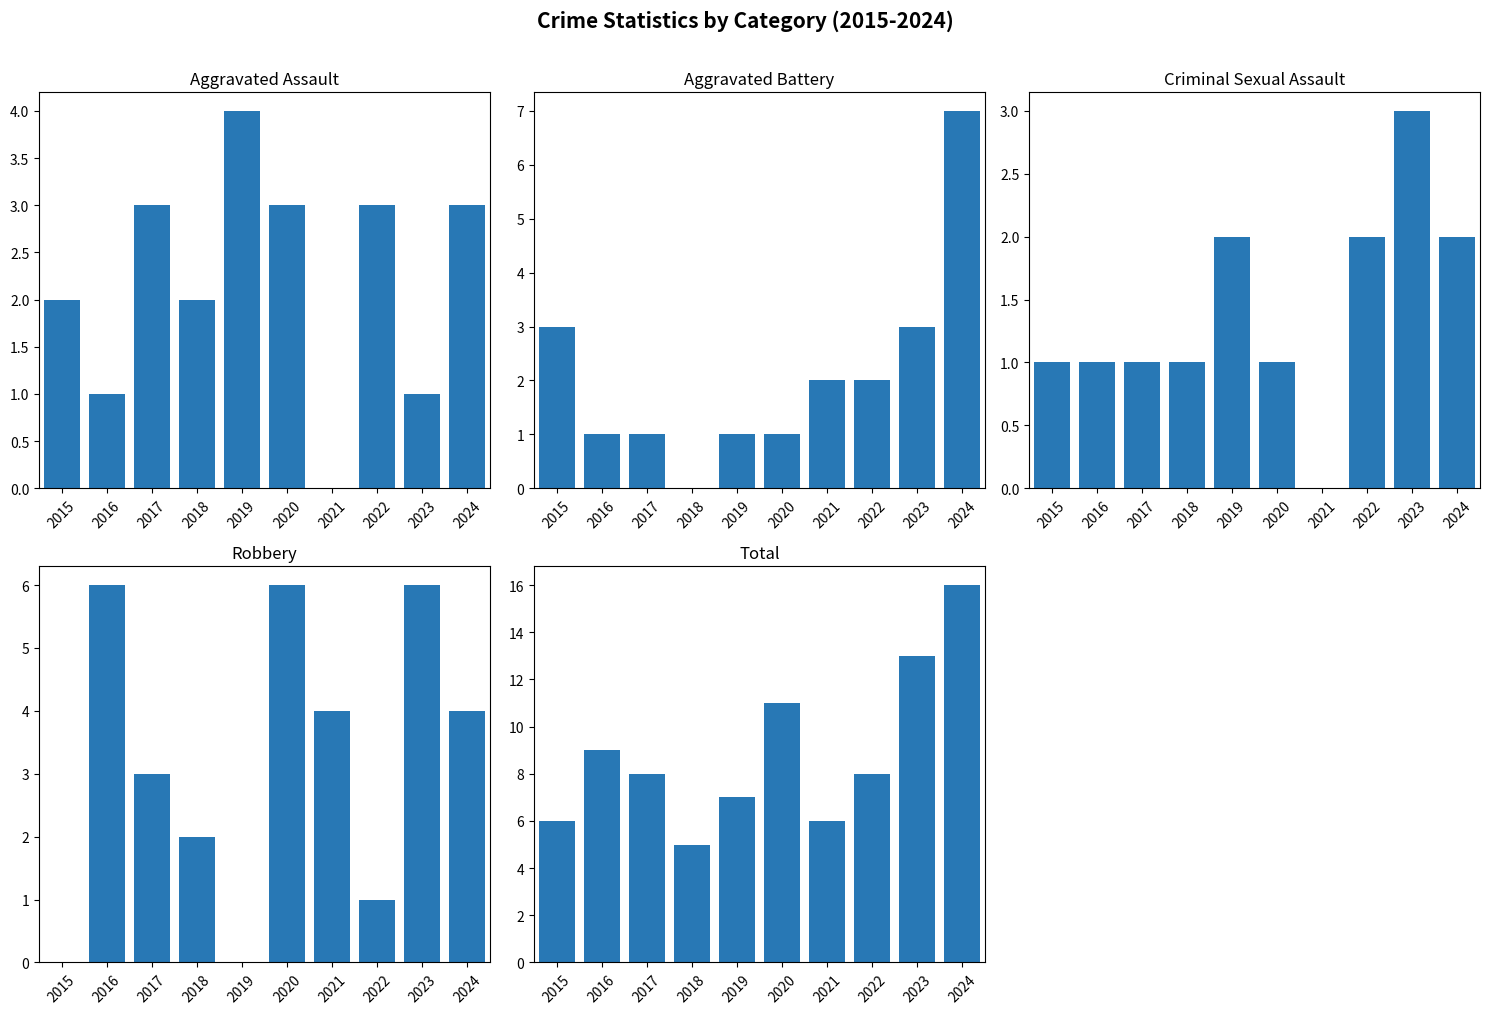

What is the sum of the Aggravated Battery values at 2019 and 2021?

3